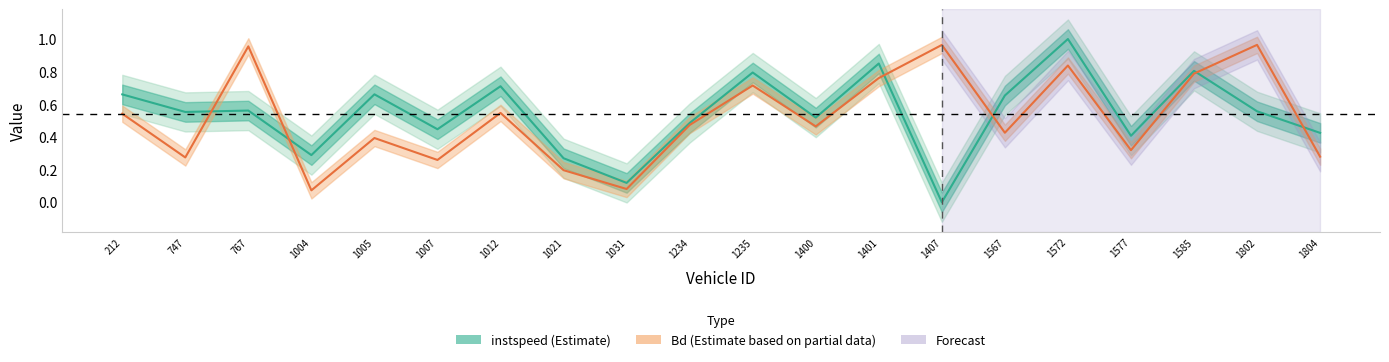

True or false: Bd (Estimate based on partial data) has a value of 0.5 at 1005.

False